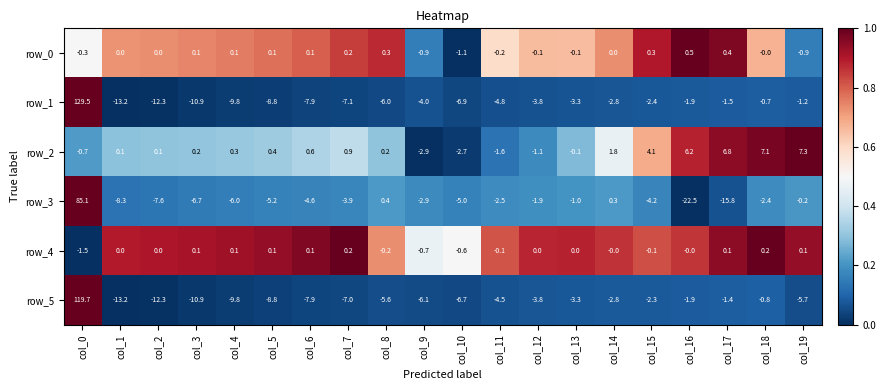

How many distinct data groups are displayed?

6